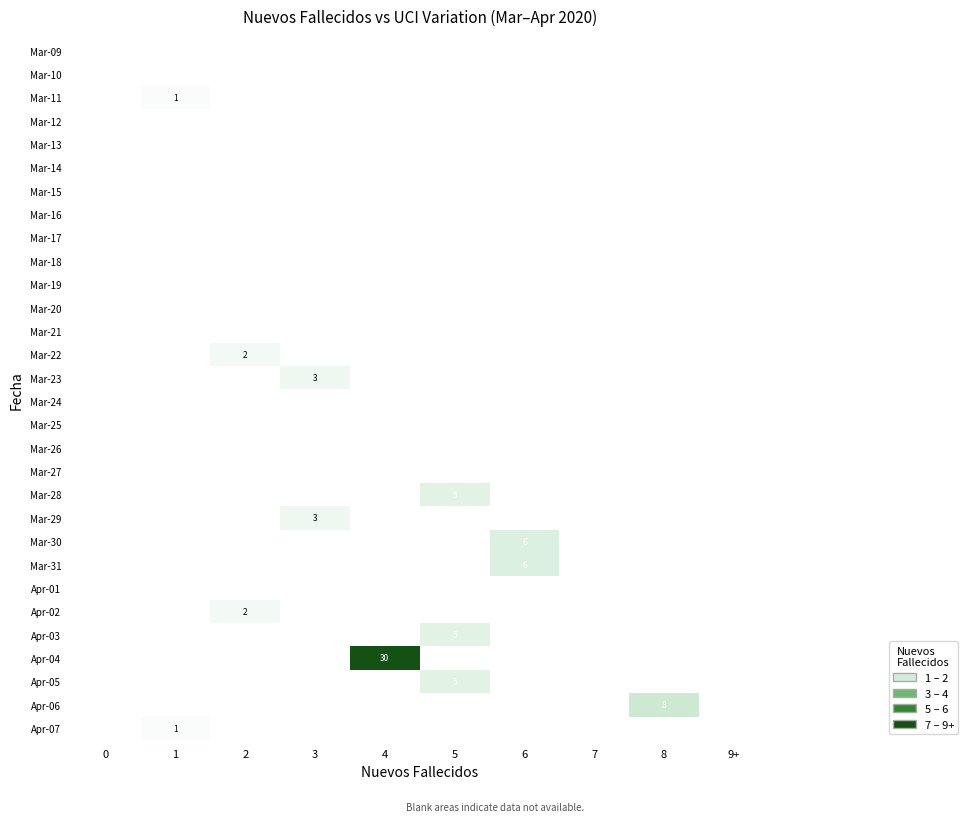

Count the number of categories in the chart.

10